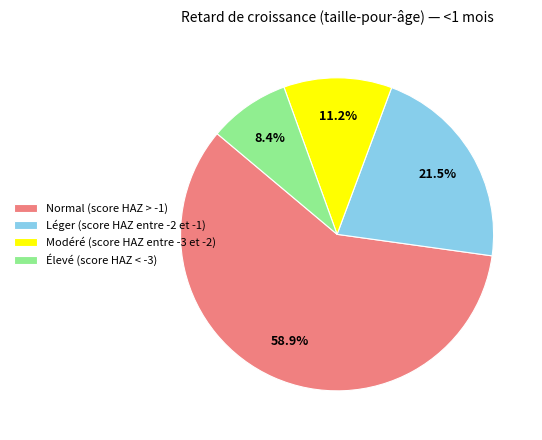

Which slice is the smallest?

Élevé (score HAZ < -3)